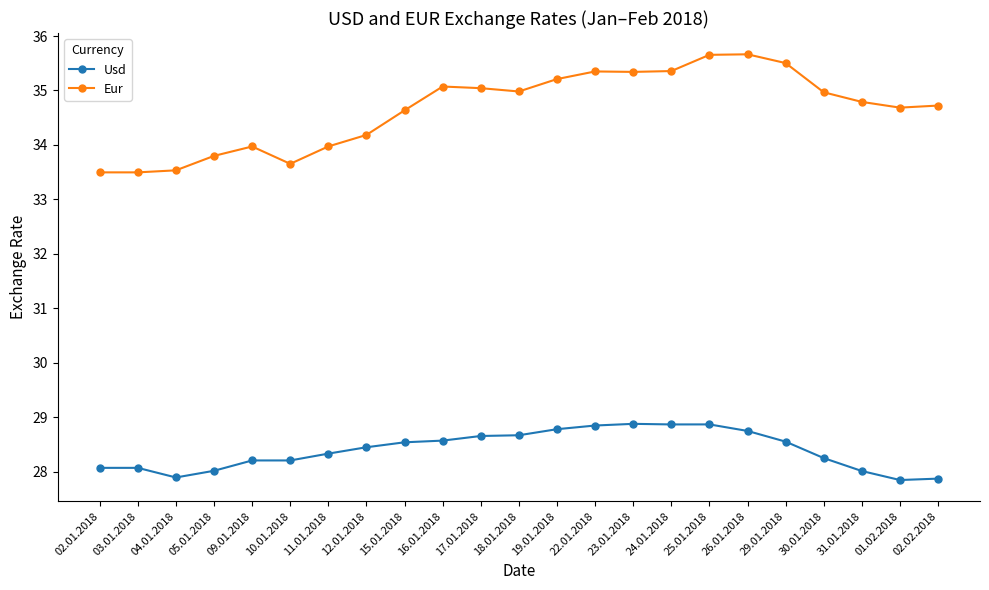

How many categories are shown in the chart?

23